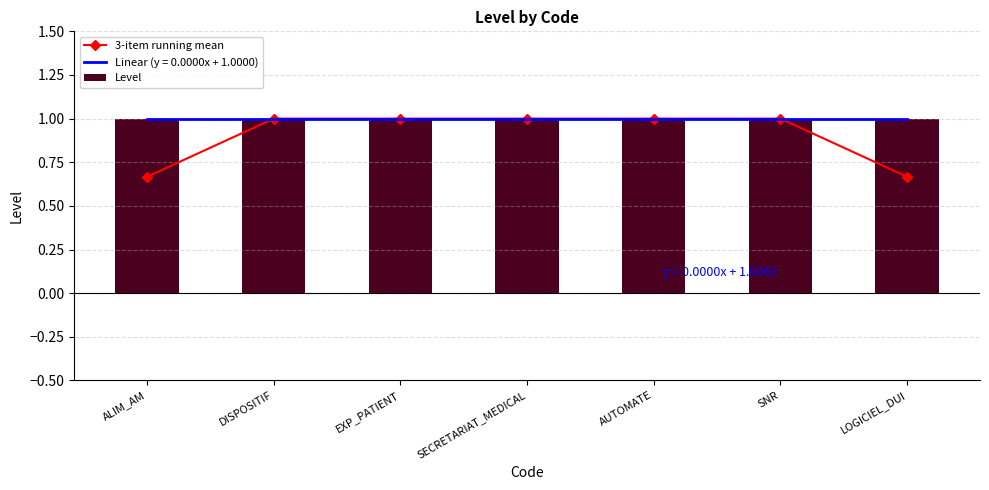

Are the bars grouped side by side (vs. stacked)?

Yes